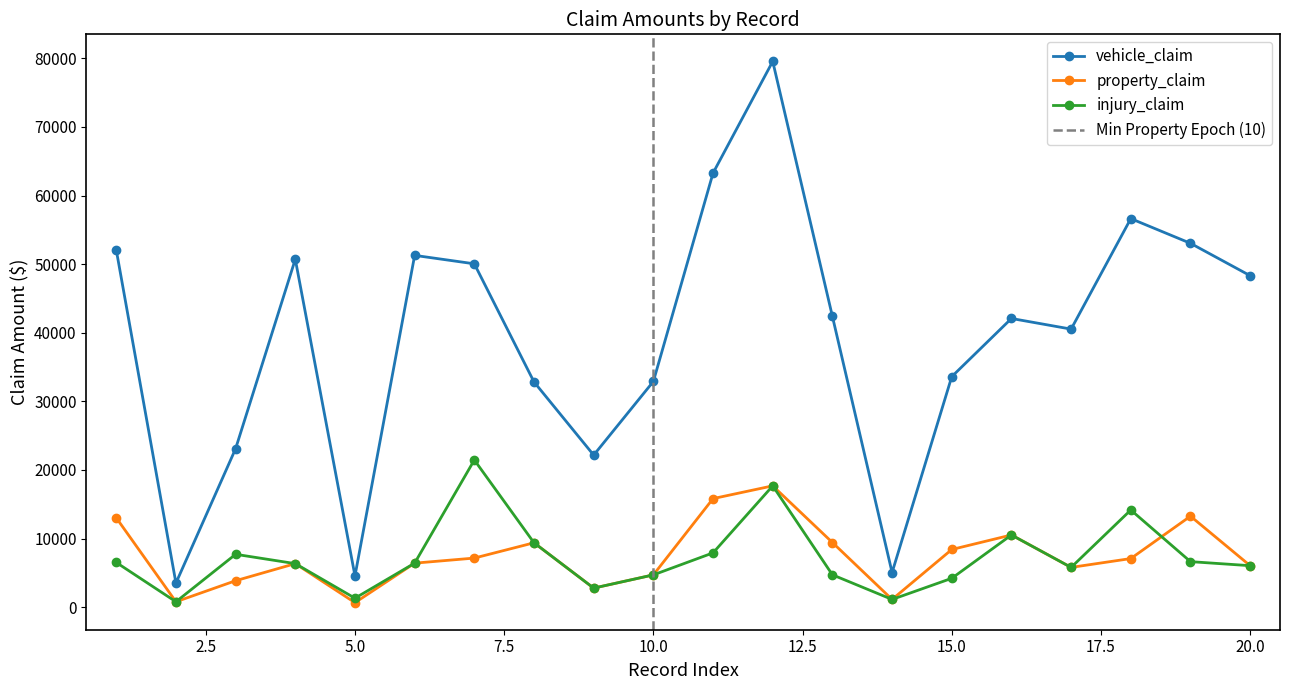

Is it true that property_claim equals 8465 at 6?

False